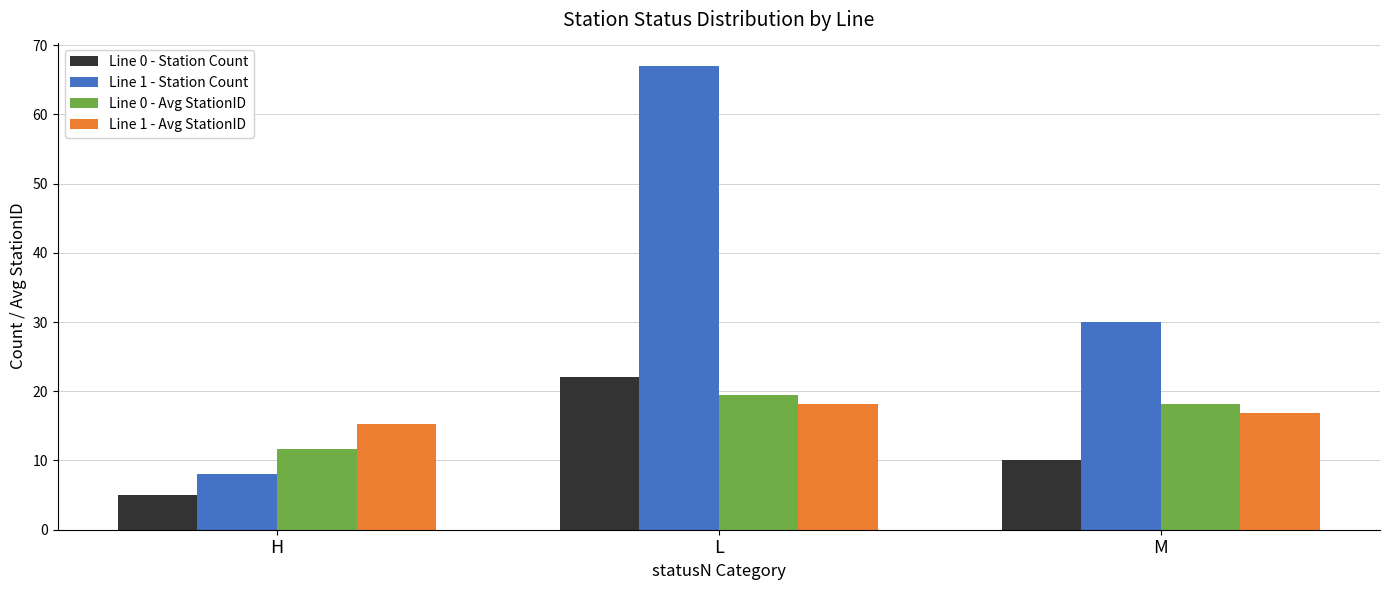

What is the smallest value displayed?

5.0